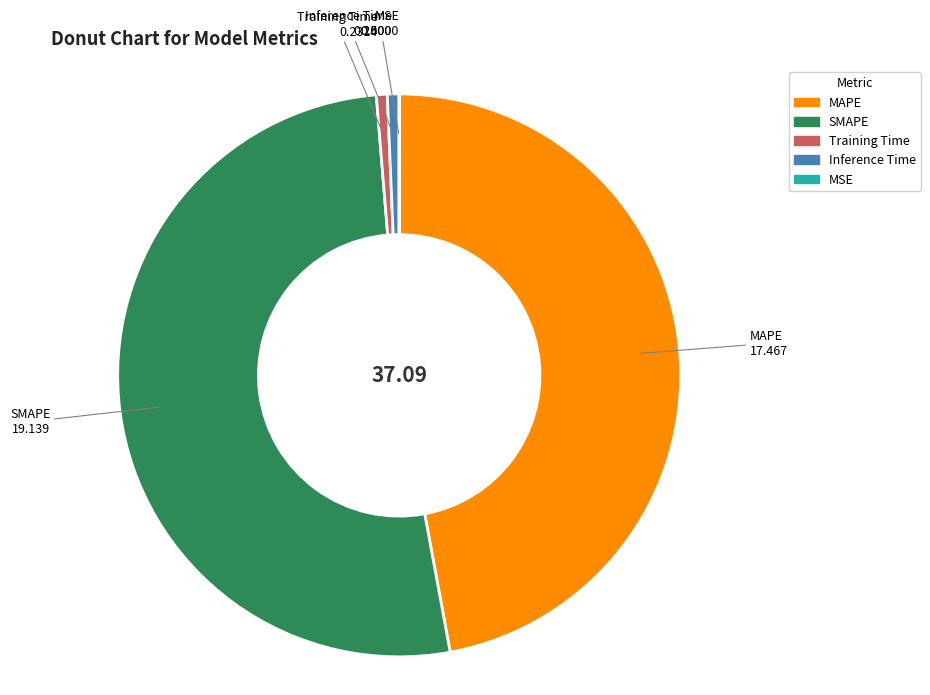

Is the sum of MAPE and SMAPE greater than half?

Yes